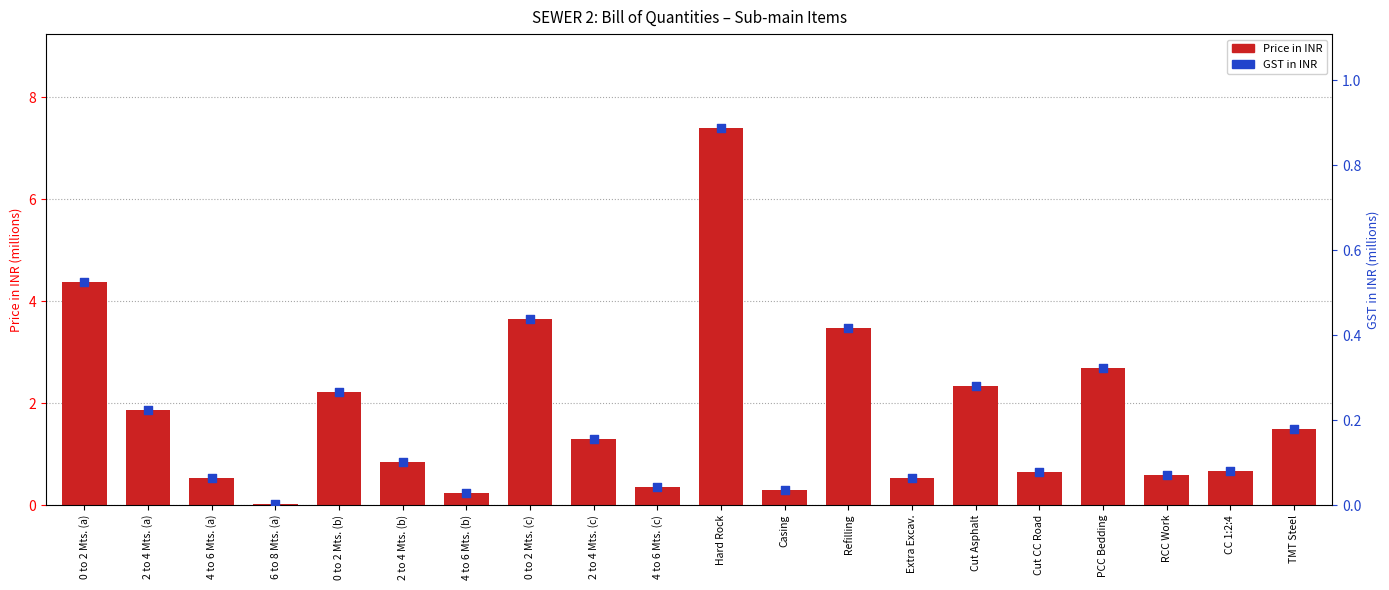

What is the total value across all series at TMT Steel?

1.7